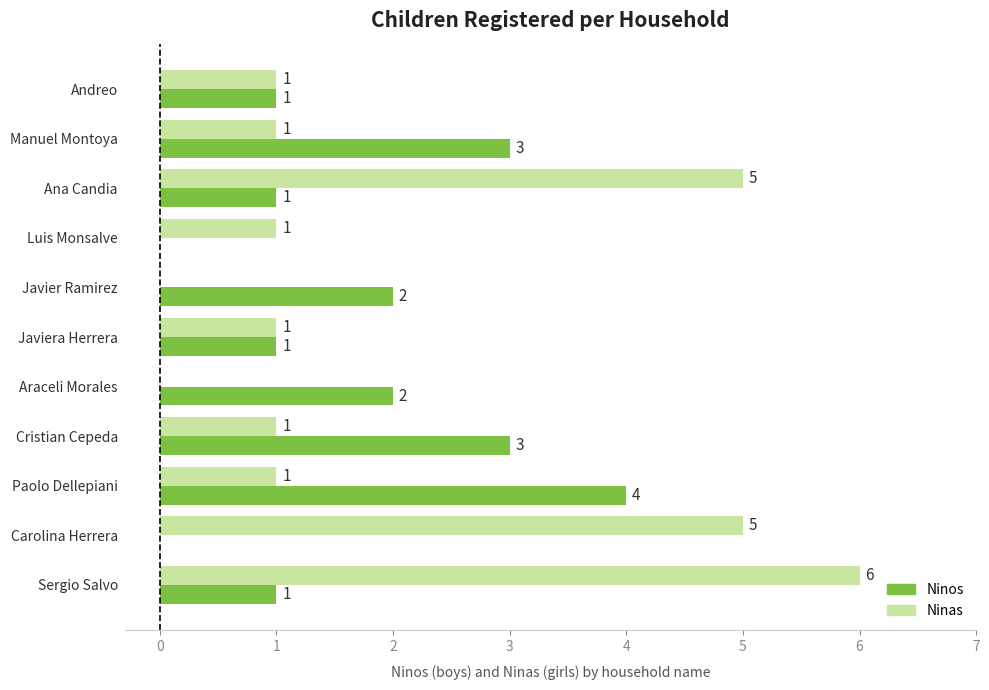

Which series has the largest range (max minus min)?

Ninas